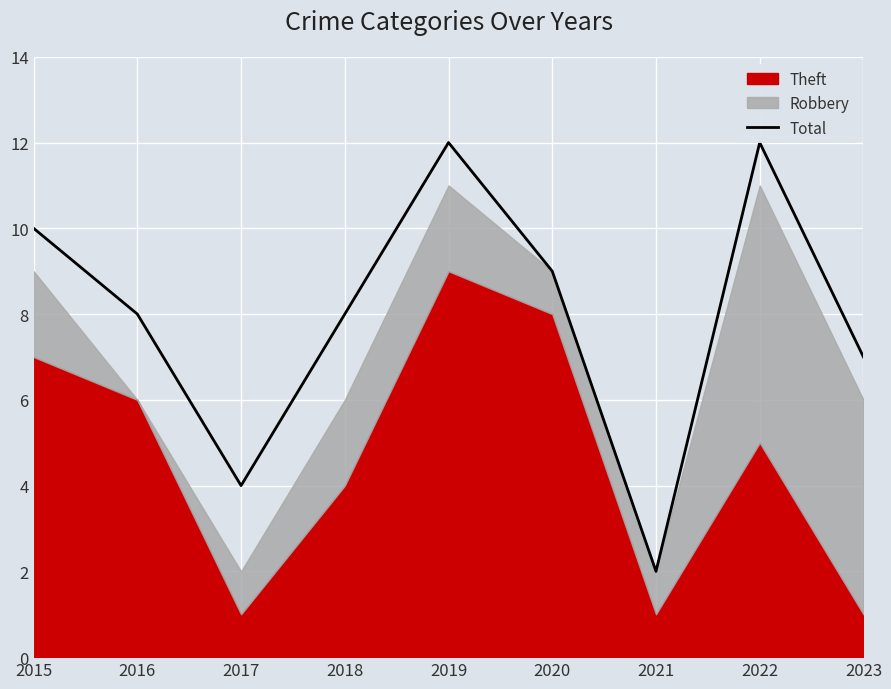

Where is the data nearest to the value 7?

2023